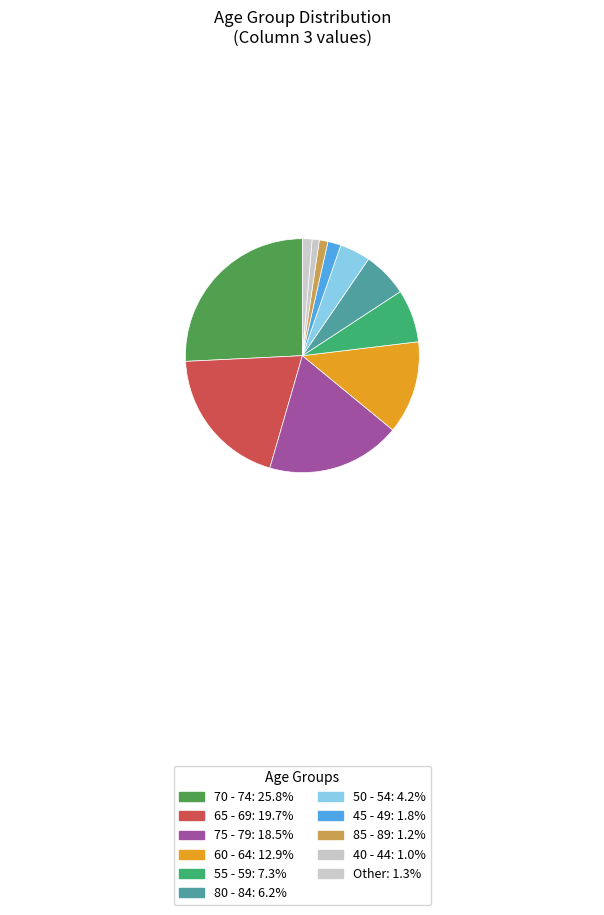

How many segments does this pie chart have?

11